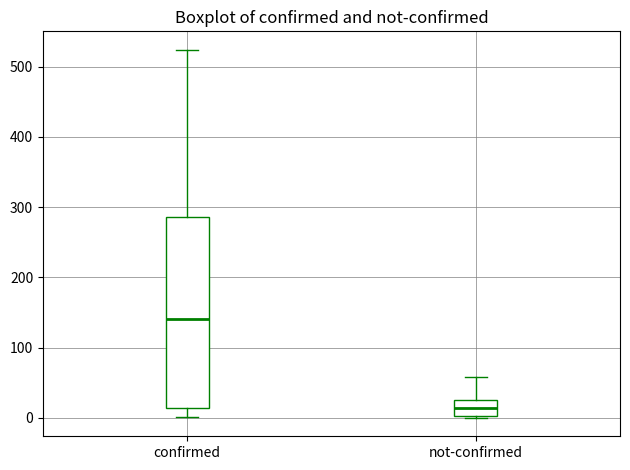

Which box has the lowest median line?

not-confirmed